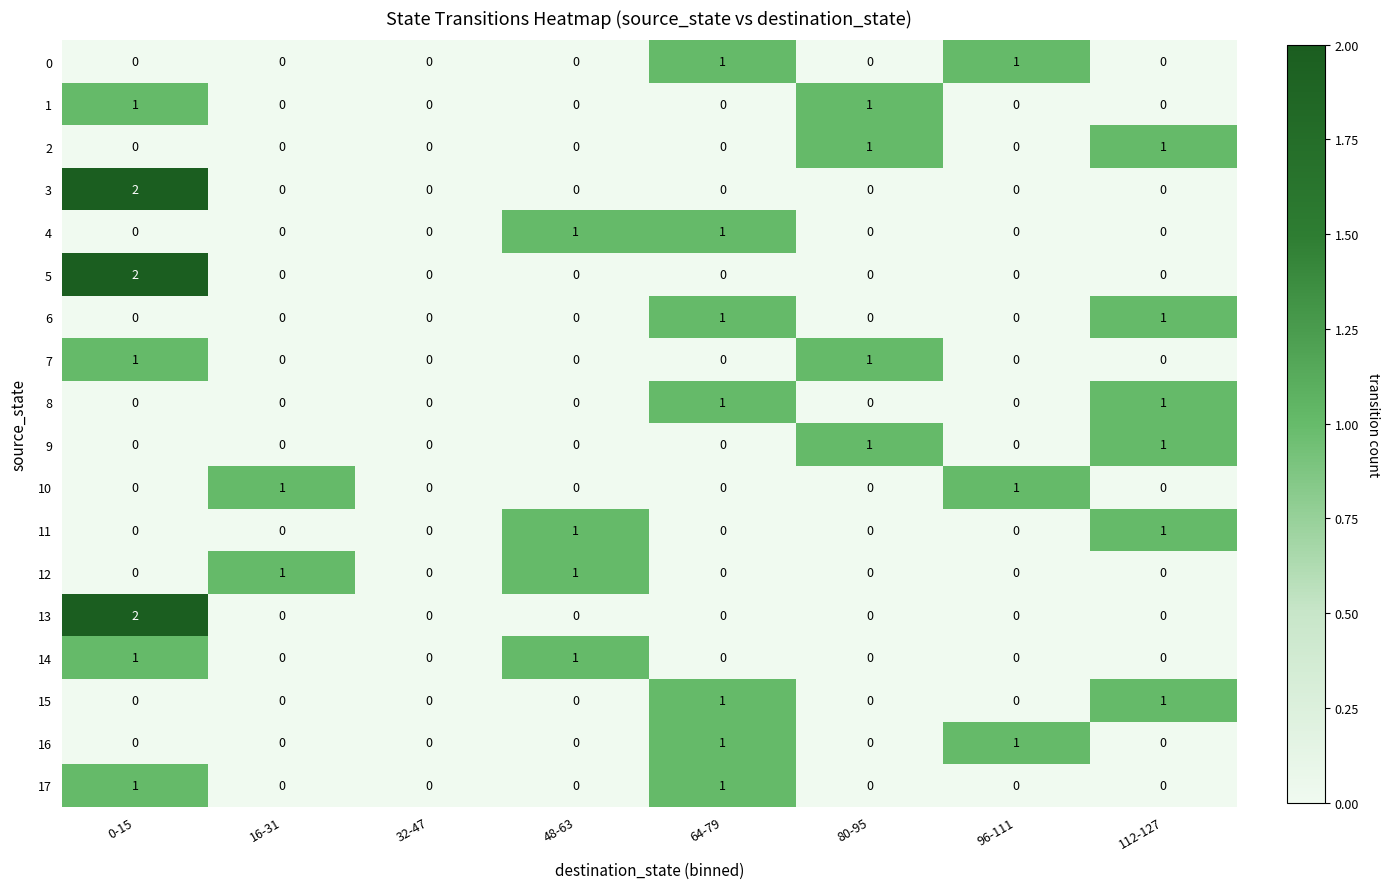

Is it true that 10 equals 0 at 32-47?

True